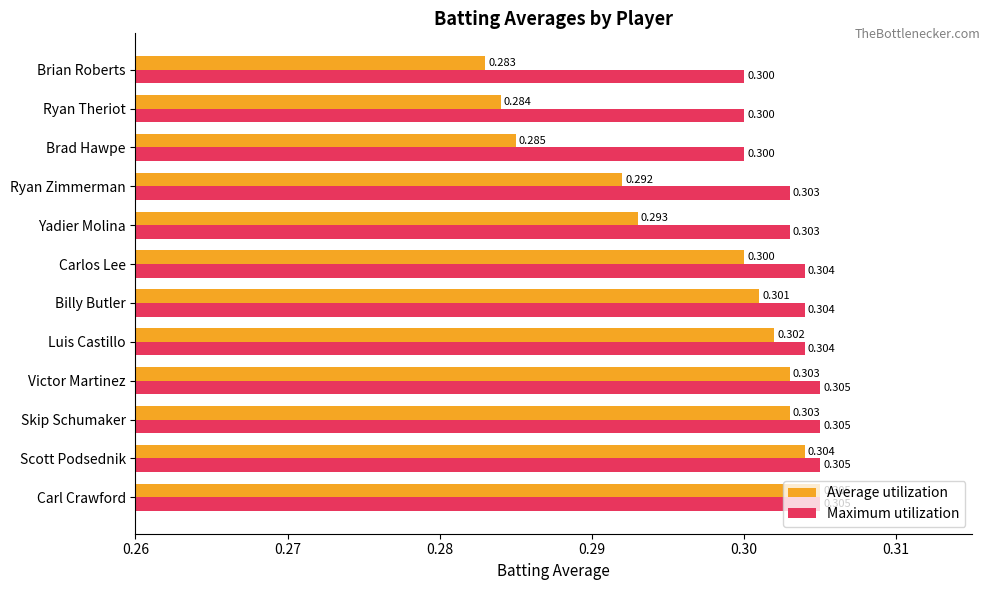

What are all the series names shown in the legend?

Average utilization, Maximum utilization